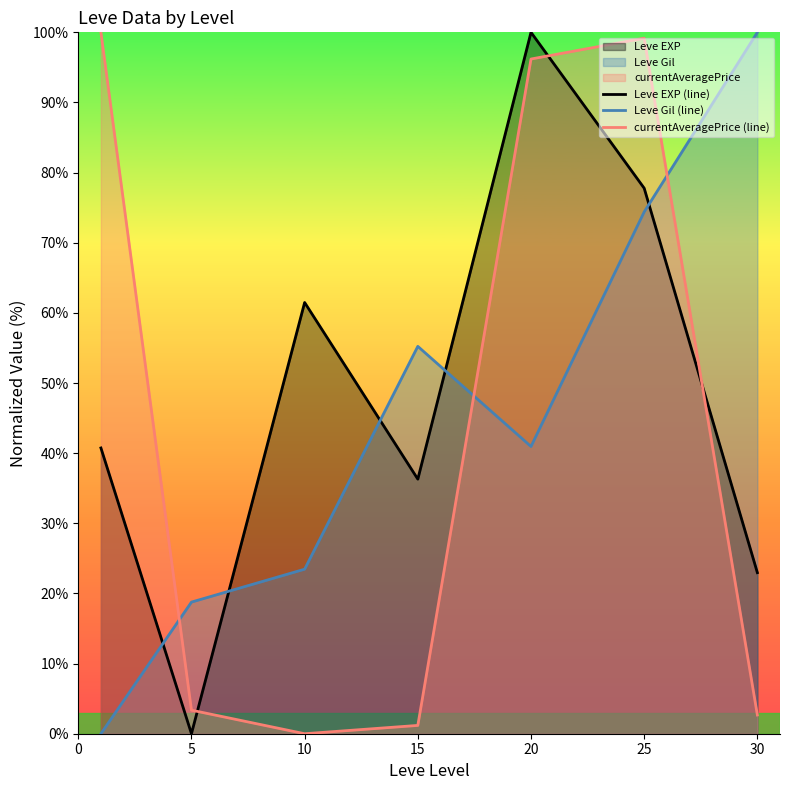

What is the approximate value of Leve Gil (line) at 15?

55.2